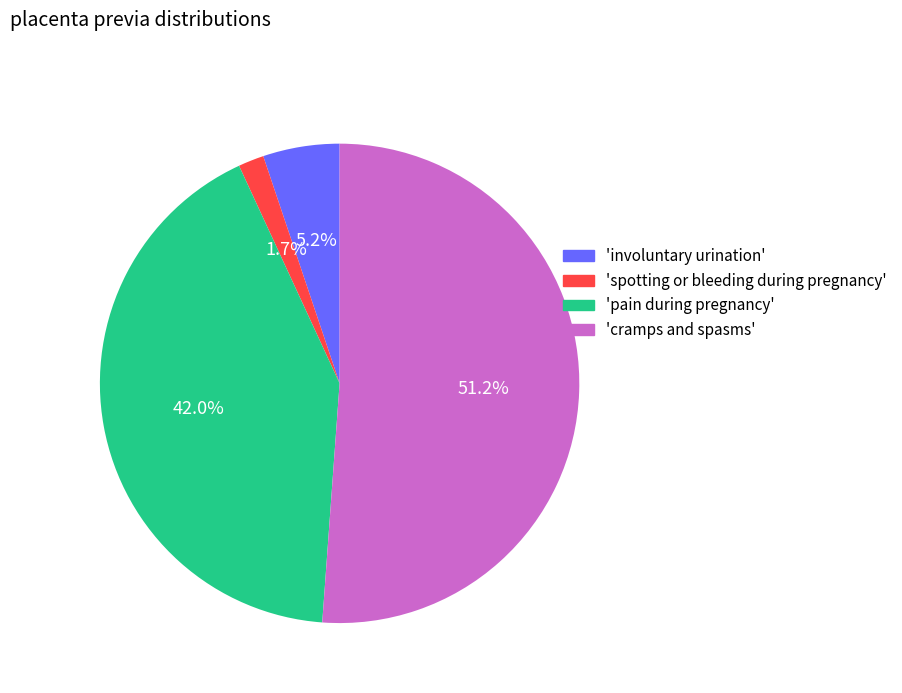

What percentage is NOT represented by 'involuntary urination'?

94.8%